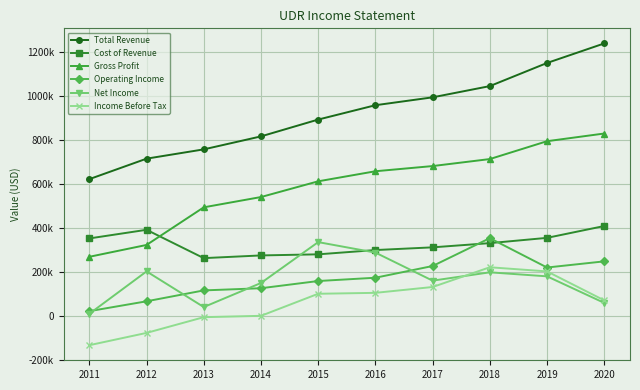

Does the chart have visible grid lines?

Yes